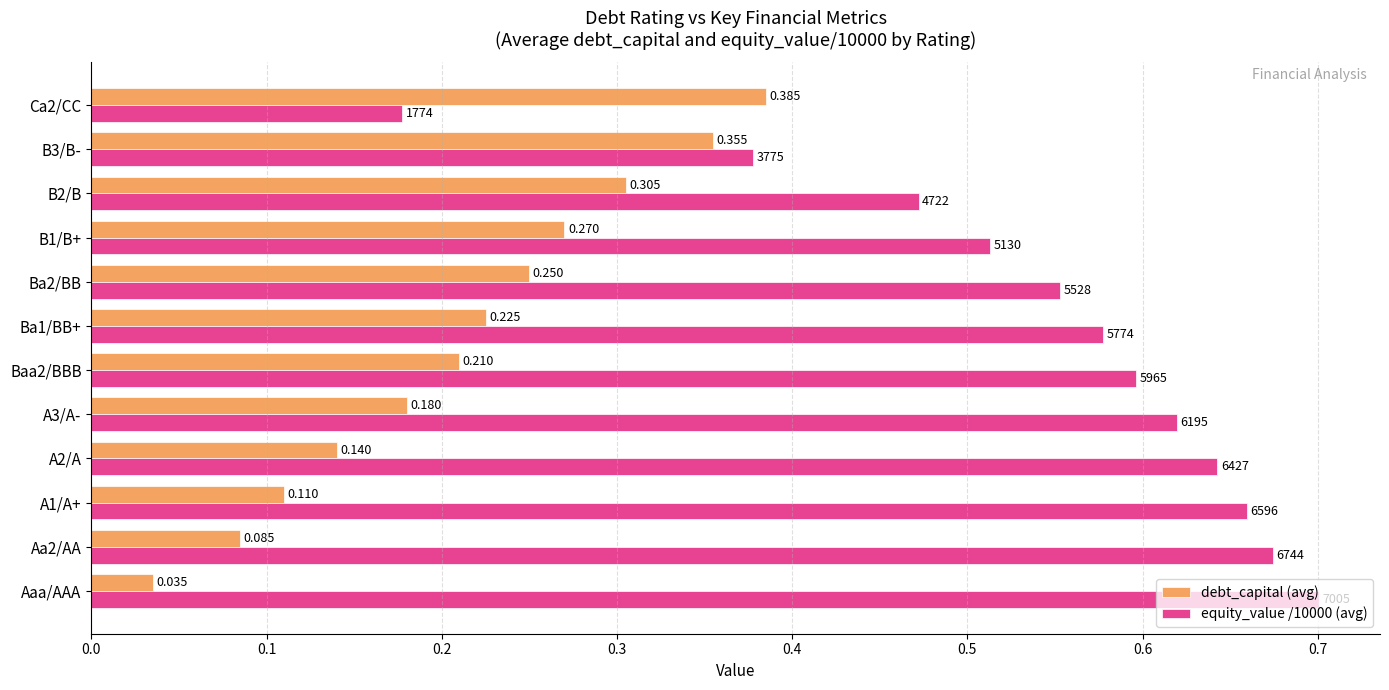

Is the value of debt_capital (avg) at Baa2/BBB greater than the value of equity_value /10000 (avg) at Ca2/CC?

Yes